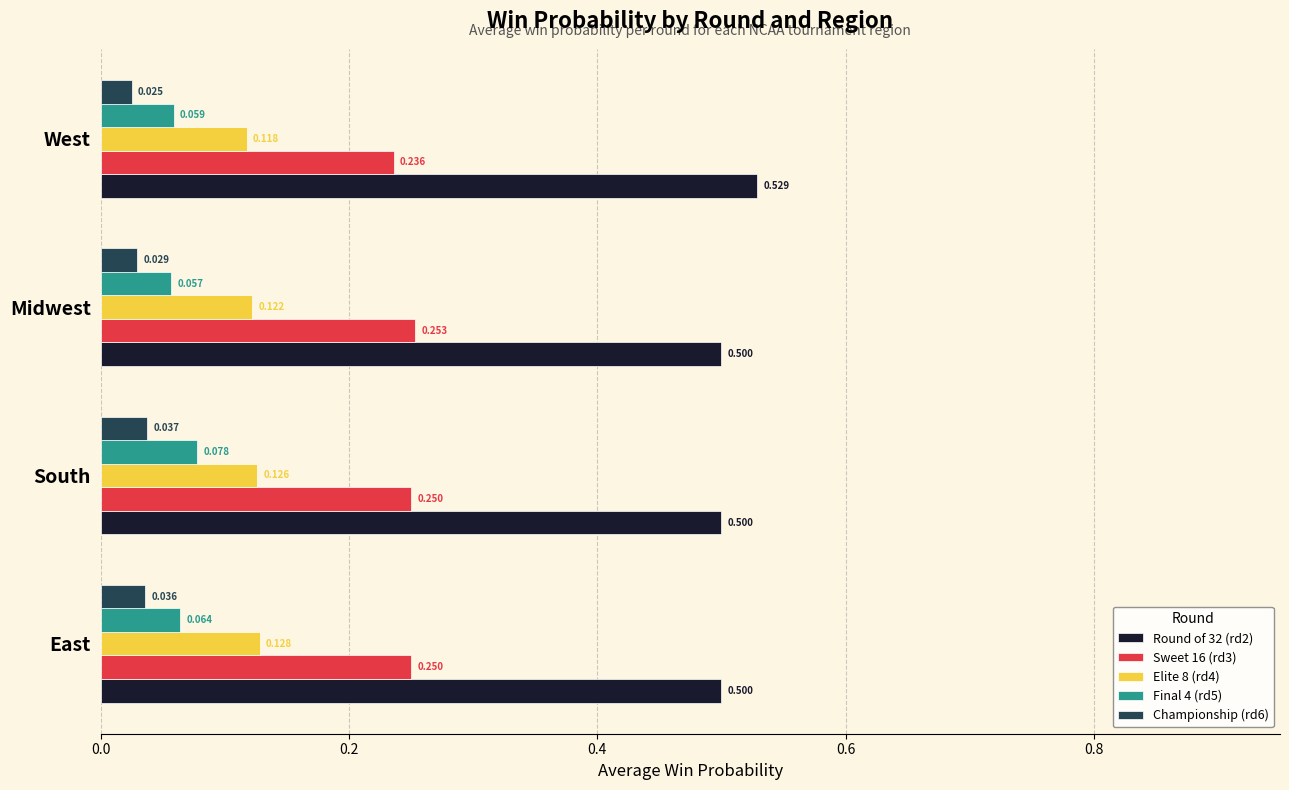

Where is Championship (rd6) nearest to the value 0?

West